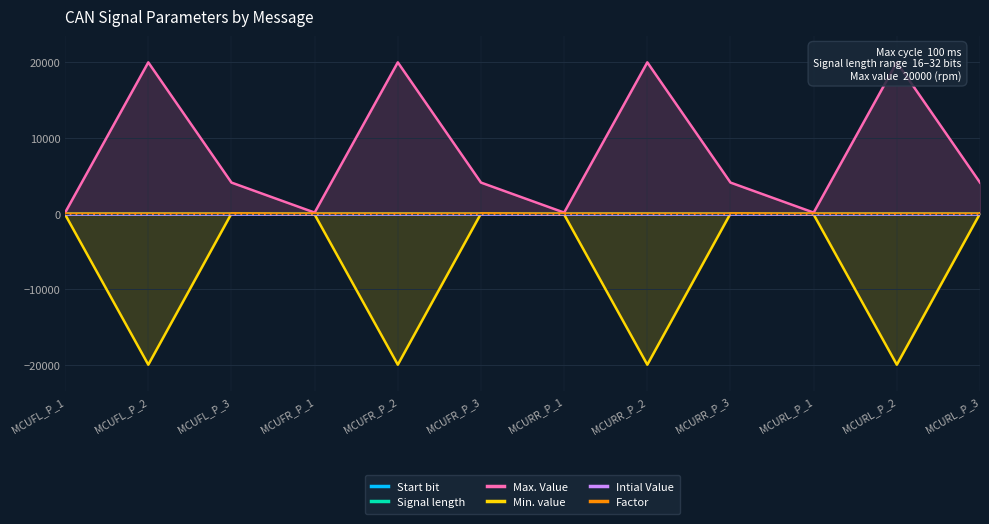

True or false: Min. value and Max. Value intersect in this chart.

False